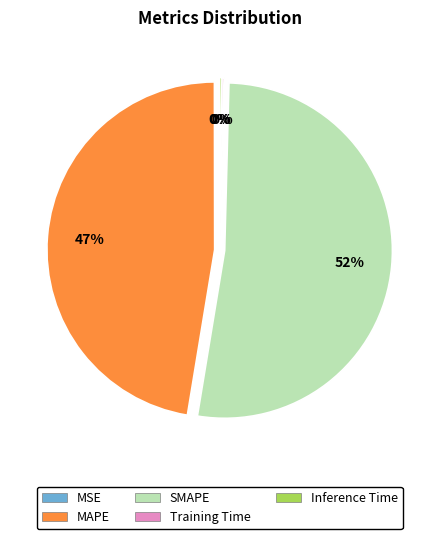

To the nearest percent, what percentage of the pie is MAPE?

47%